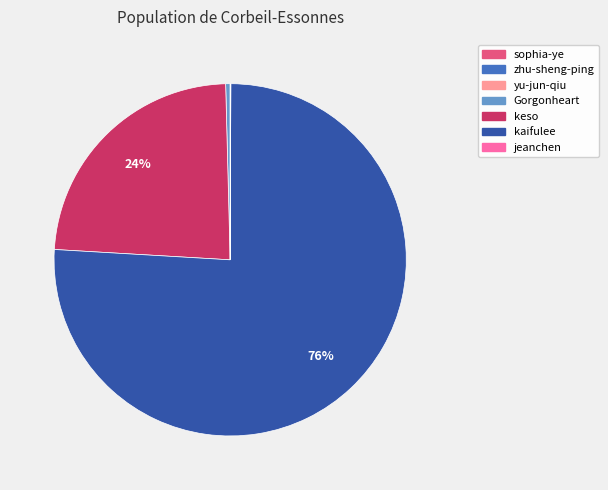

The kaifulee slice represents 66% of the pie. True or false?

False